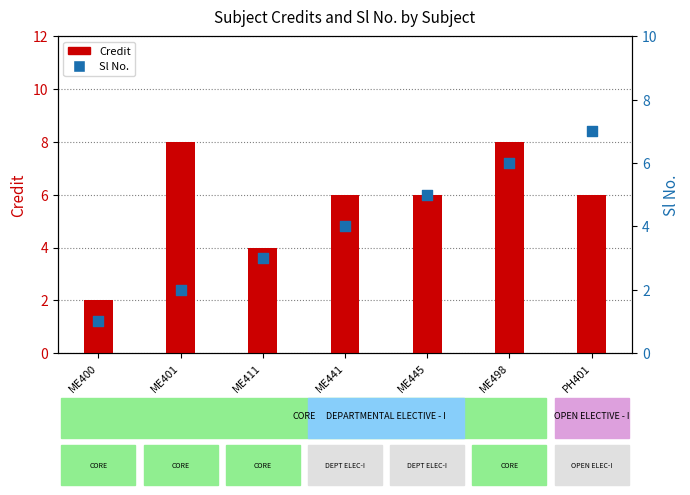

Which series has the largest total across all categories?

Credit